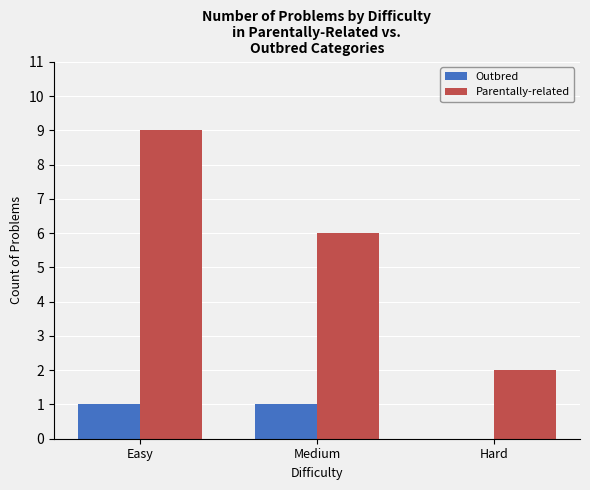

Reading right to left, transcribe all the data shown in this chart.

Outbred: 0	1	1
Parentally-related: 2	6	9